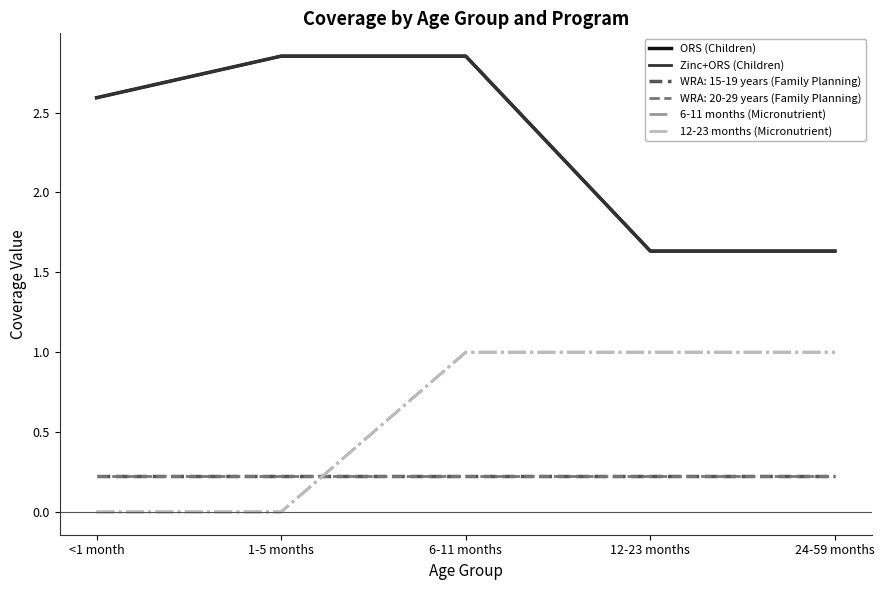

Is this an area chart (filled region under the line)?

No